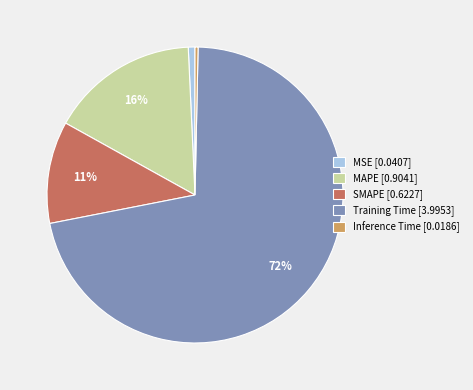

Is there any slice that represents more than half of the pie?

Yes